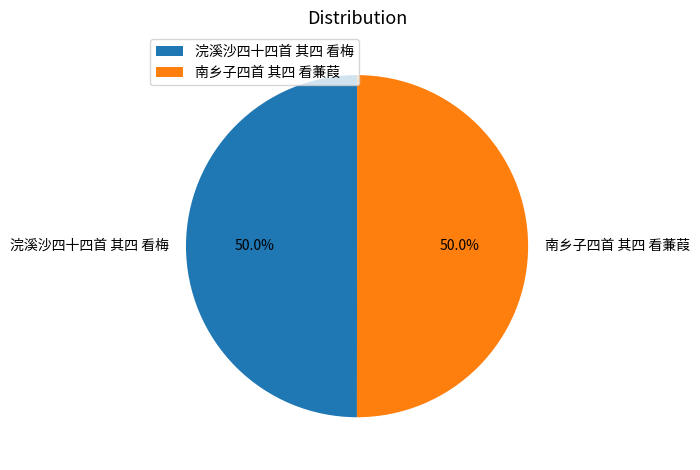

To the nearest percent, what percentage of the pie is 浣溪沙四十四首 其四 看梅?

50%